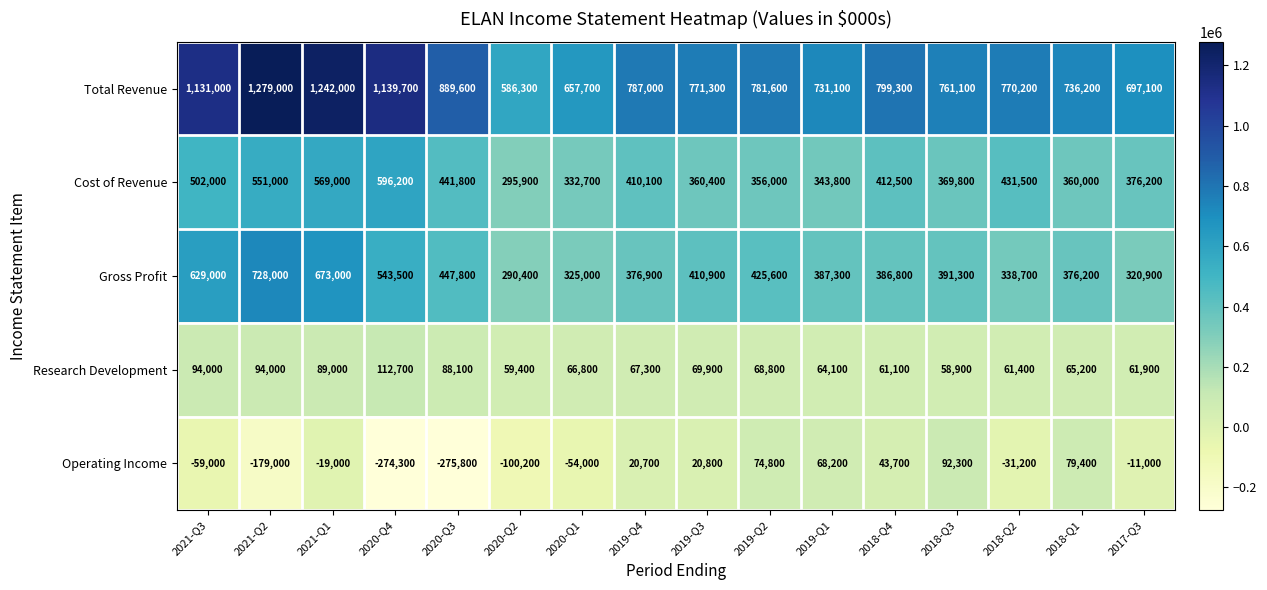

What is the highest value of the Gross Profit series?

728000